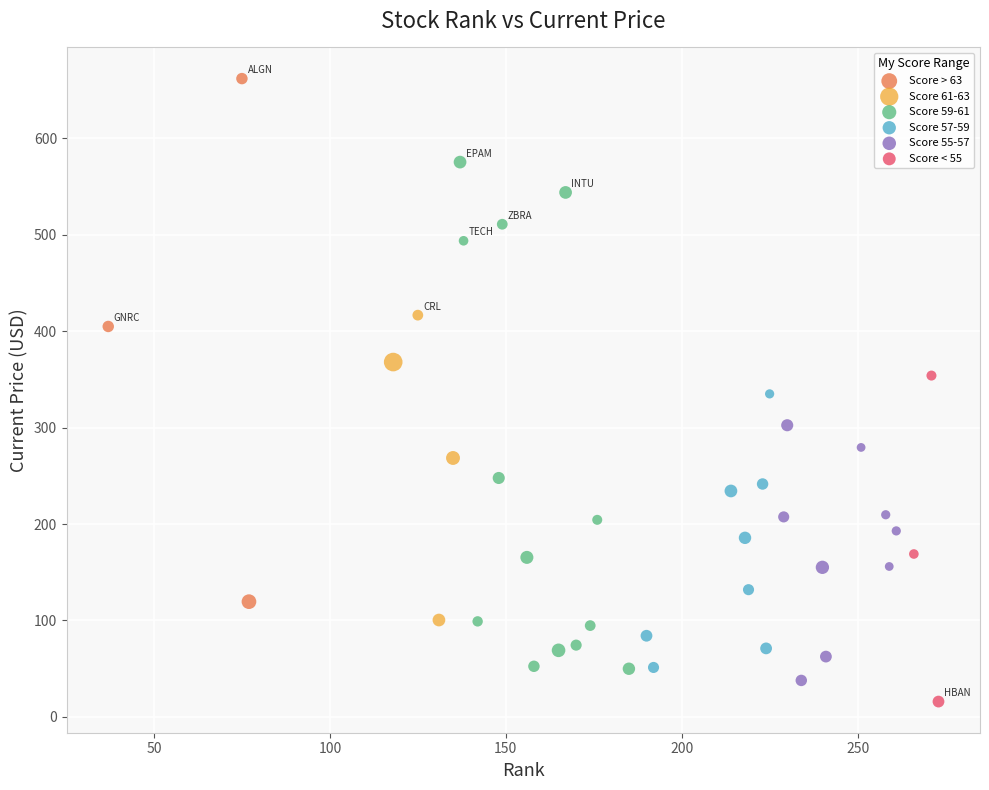

Which series contains the highest Y value?

Score > 63